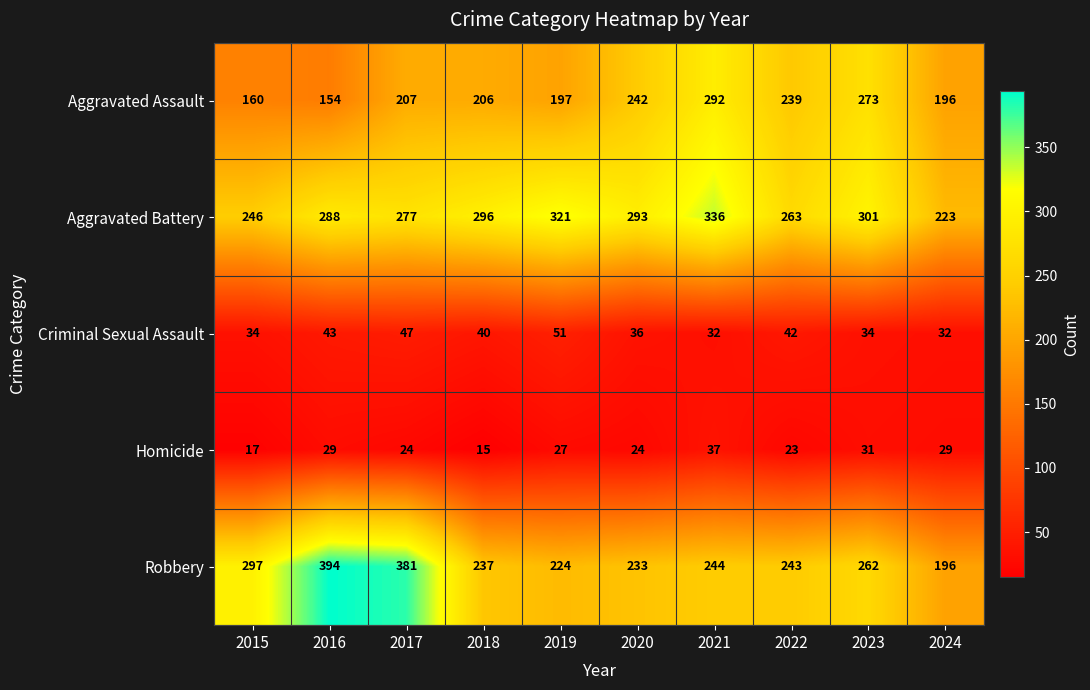

Is it true that Aggravated Assault equals 196 at 2024?

True